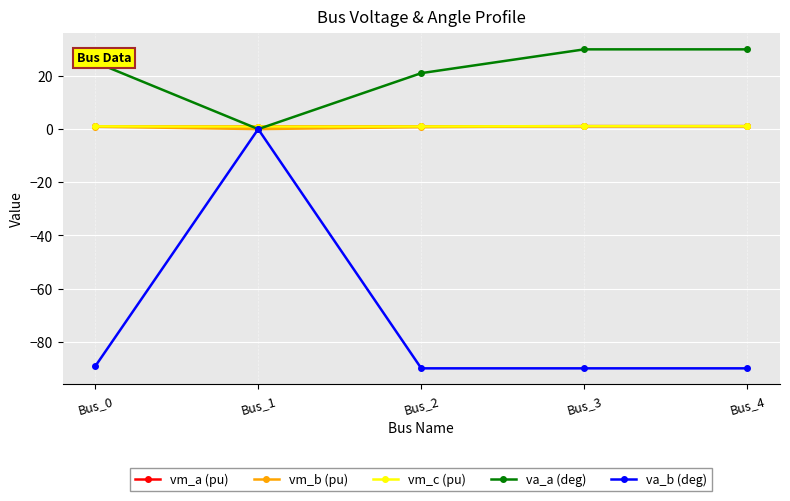

At which category is the sum across all series the highest?

Bus_1